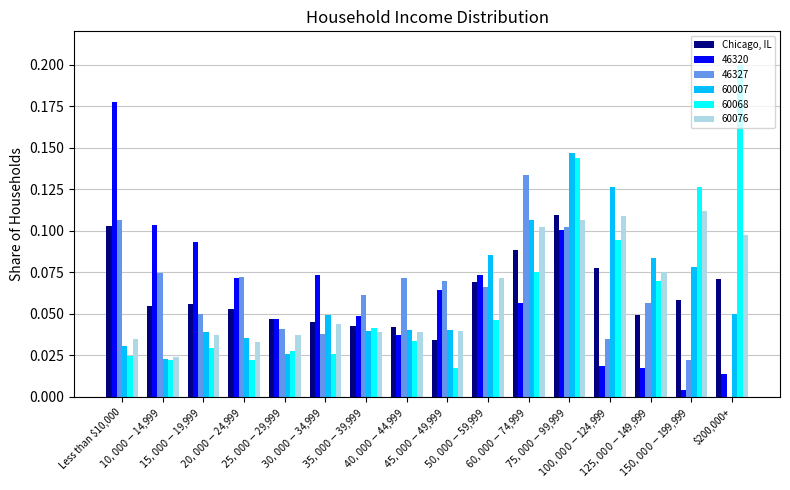

What is the label of the 9th bar from the left?

$45,000-$49,999